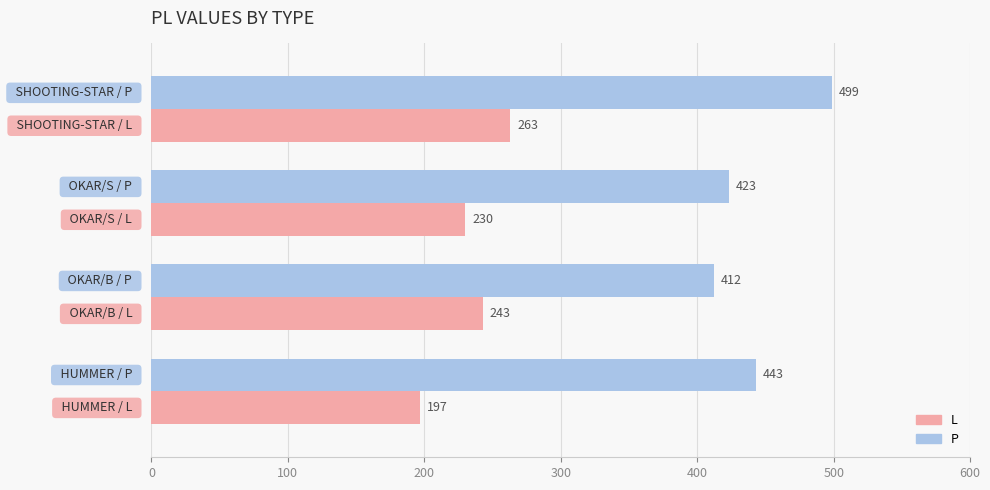

What is the lowest value of the L series?

197